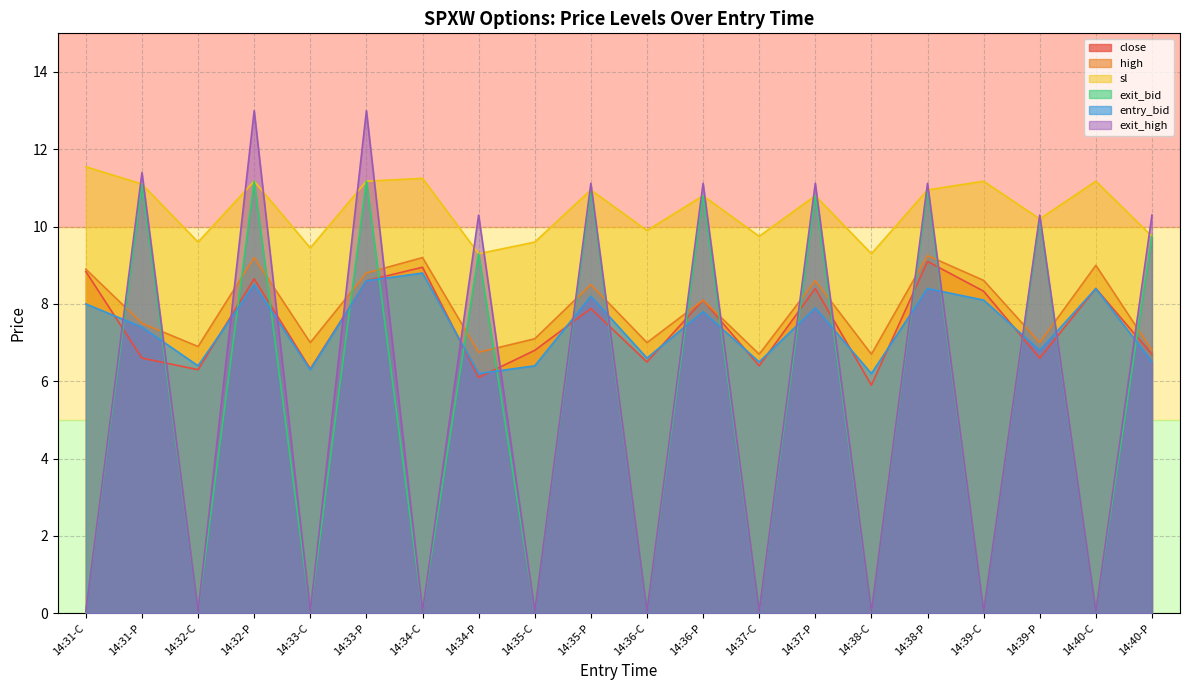

True or false: sl and high intersect in this chart.

False